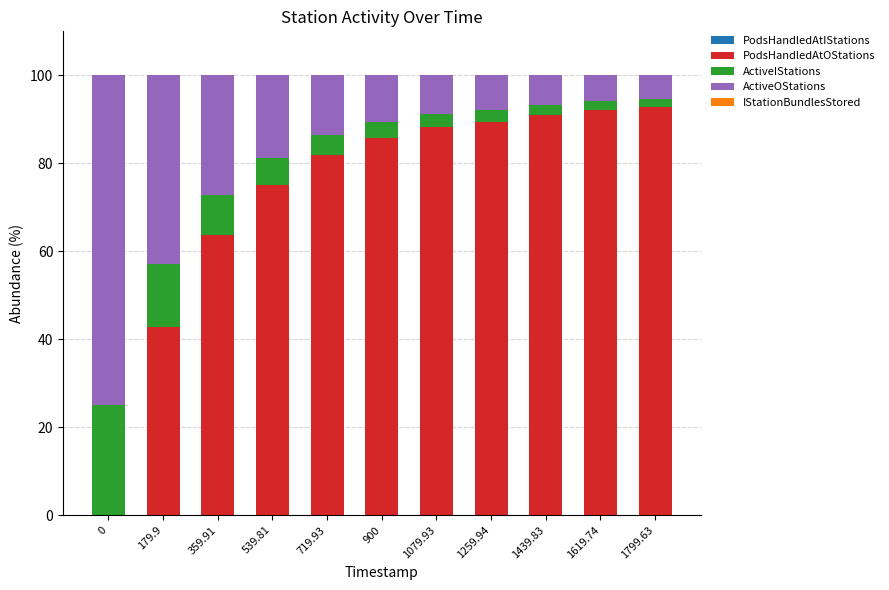

What is the maximum value for PodsHandledAtOStations?

92.9